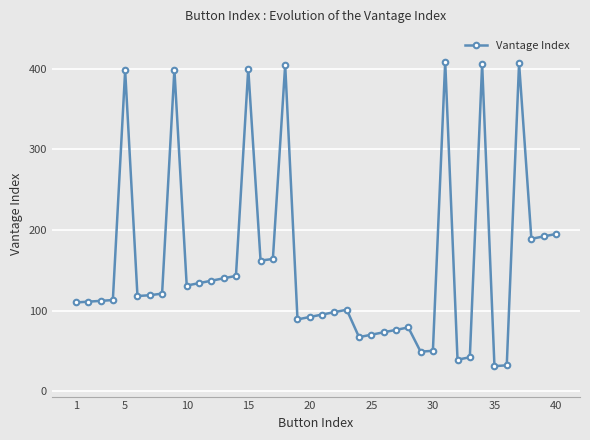

What is the difference between the maximum and minimum values?

378